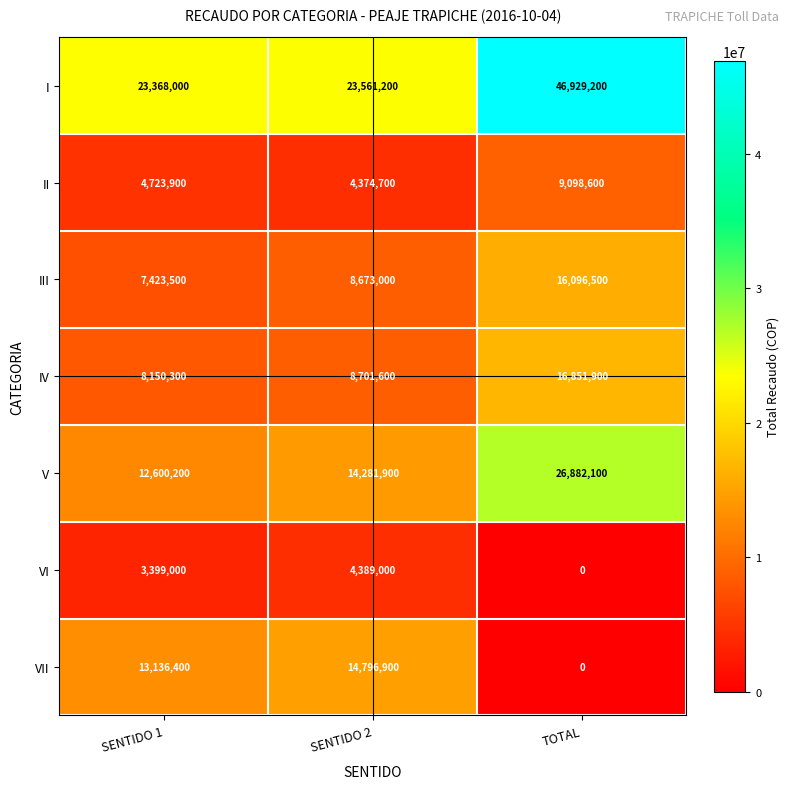

Count the VII values in the range 0 to 14796900.

3